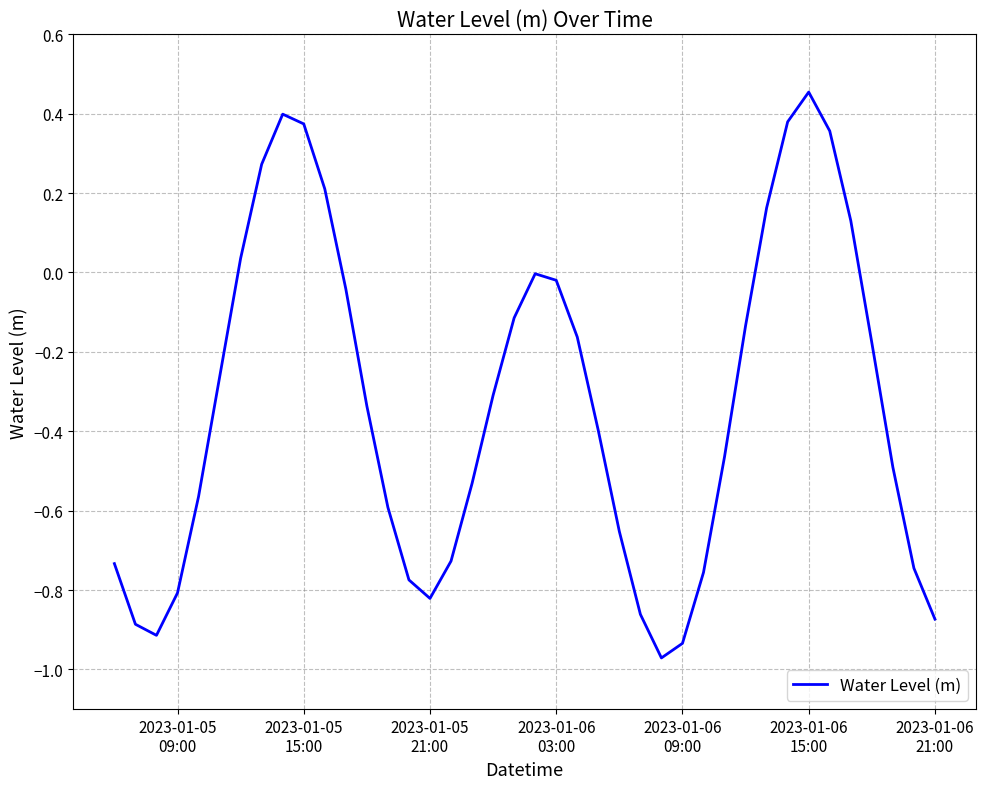

What is the difference between the maximum and minimum values?

1.4